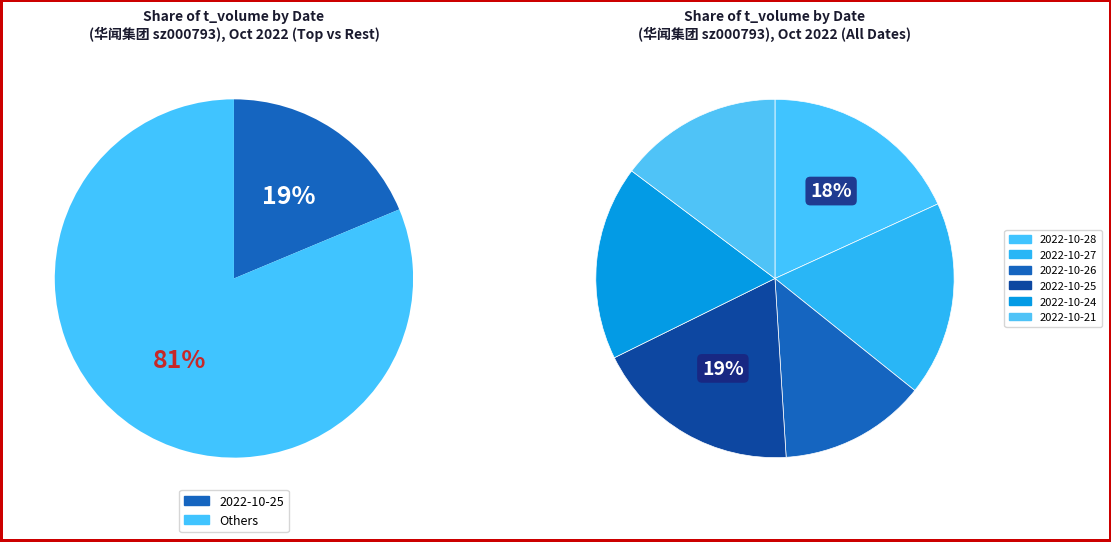

To the nearest percent, what portion does 119304 represent?

13%